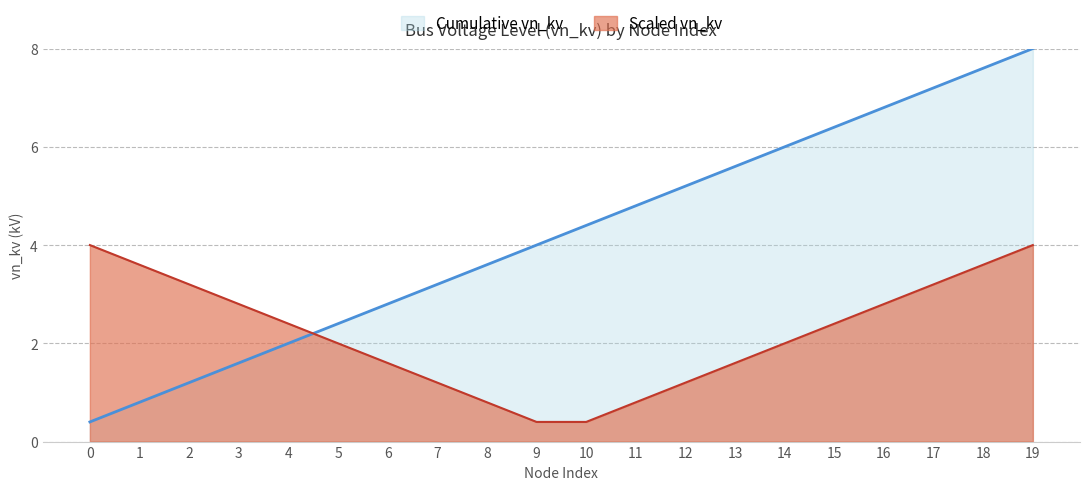

Does the chart display data point markers on the line(s)?

No